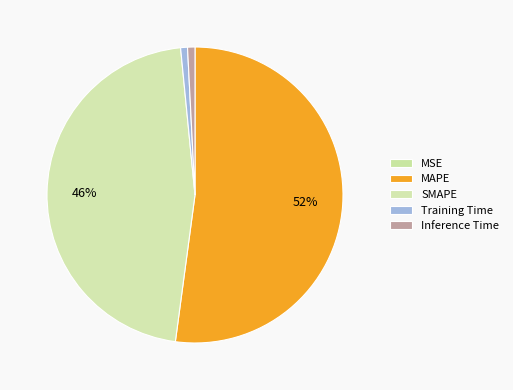

Is it true that MSE is 1% of the pie?

False